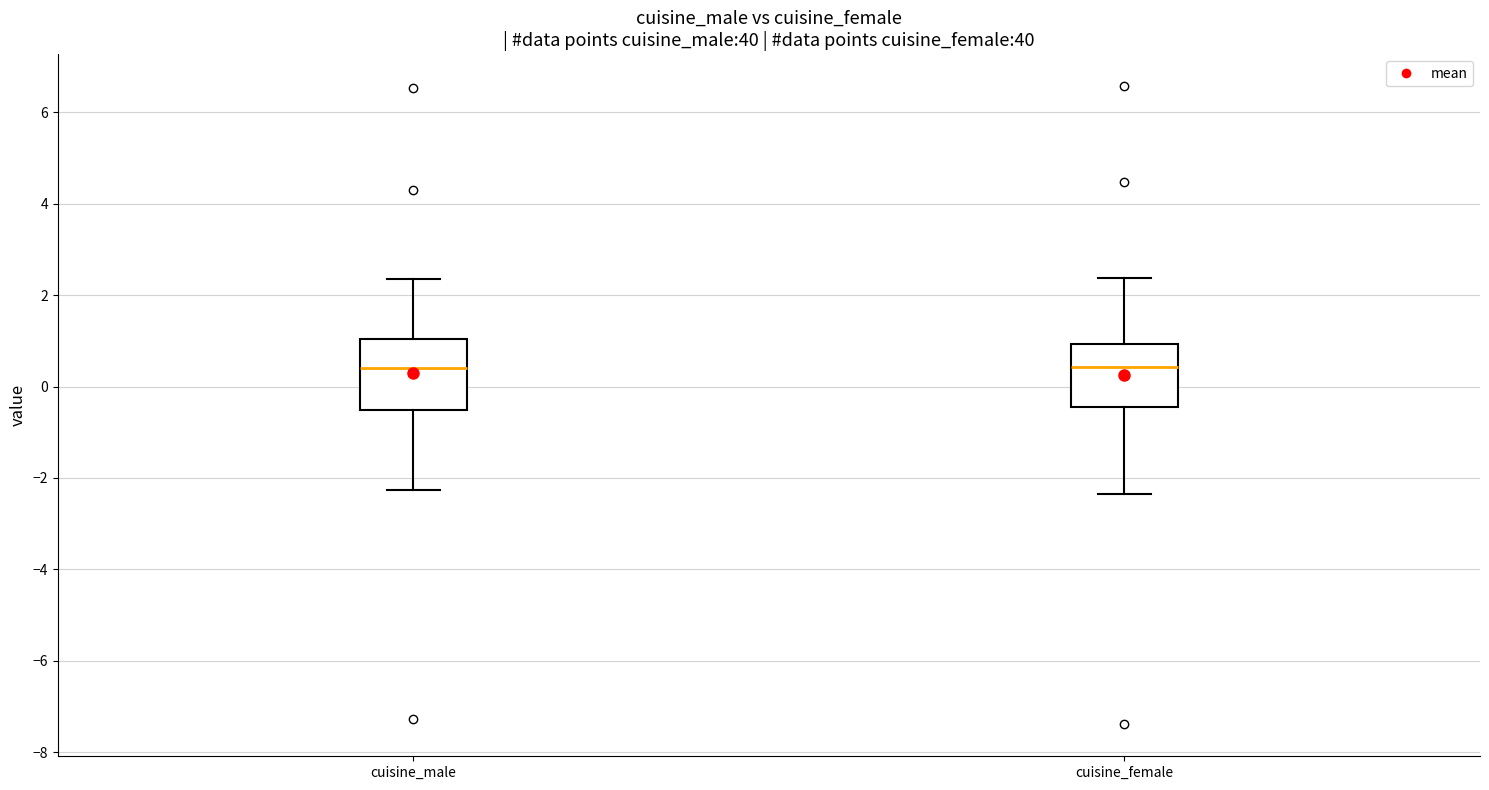

Reading left to right, transcribe this box plot: for each box, give where its median line is, the range the box spans, and where its two whiskers end, as read against the y-axis. The values are not printed on the chart, so give them approximately, as read against the axis.

cuisine_male: median 0.4, box -0.6 to 1.0, whiskers -2.2 to 2.4
cuisine_female: median 0.4, box -0.4 to 1.0, whiskers -2.4 to 2.4